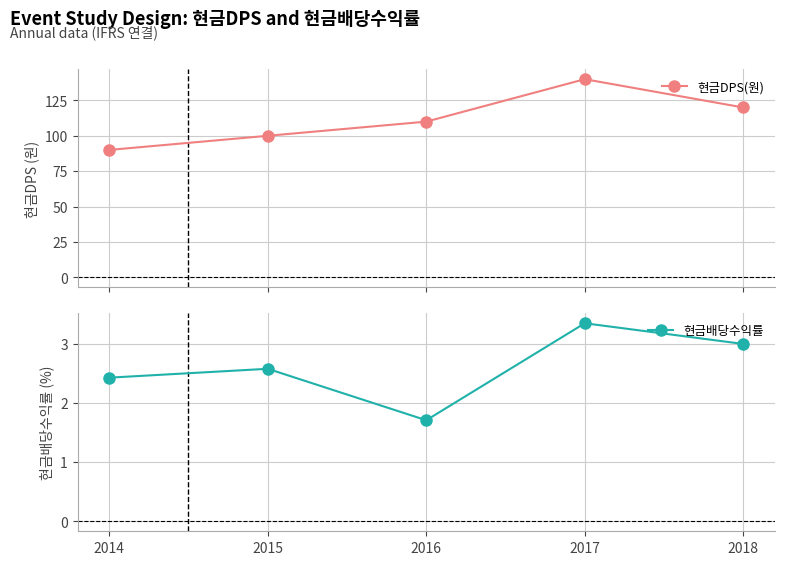

At which label does 현금배당수익률 first exceed 2?

2014